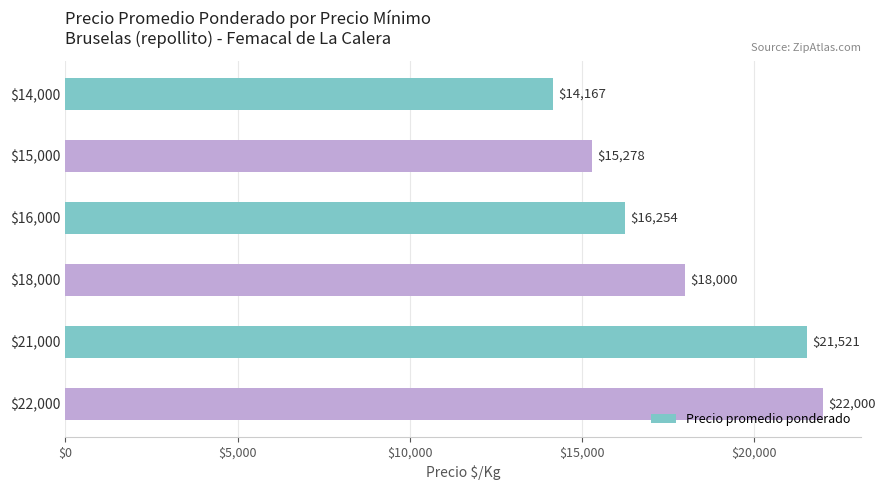

What is the difference between the maximum and minimum values?

7833